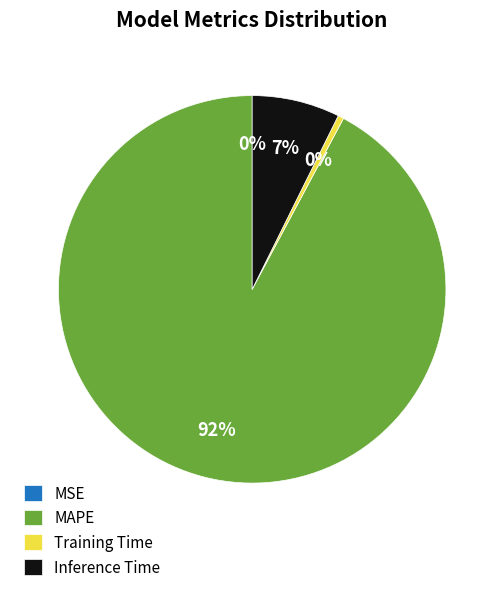

Combined, do Training Time and Inference Time account for over 50%?

No